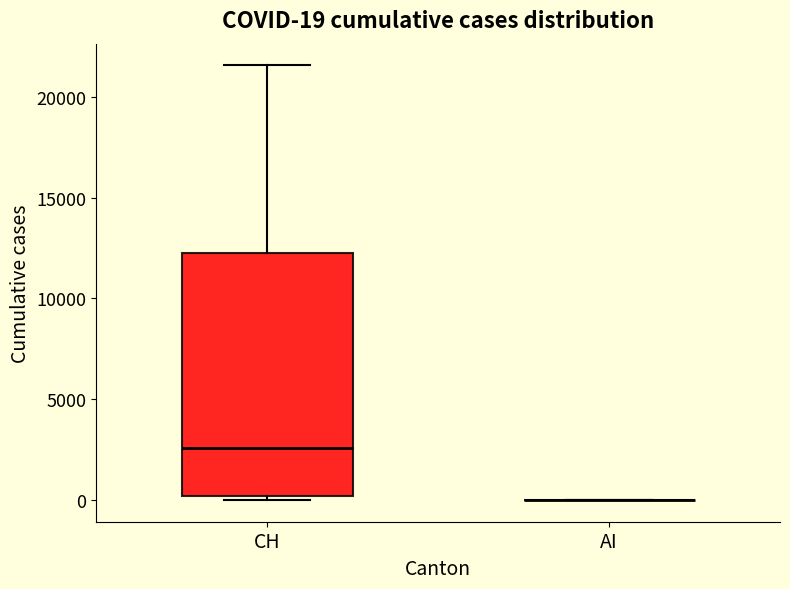

Which box is the tallest, from its lower edge to its upper edge?

CH